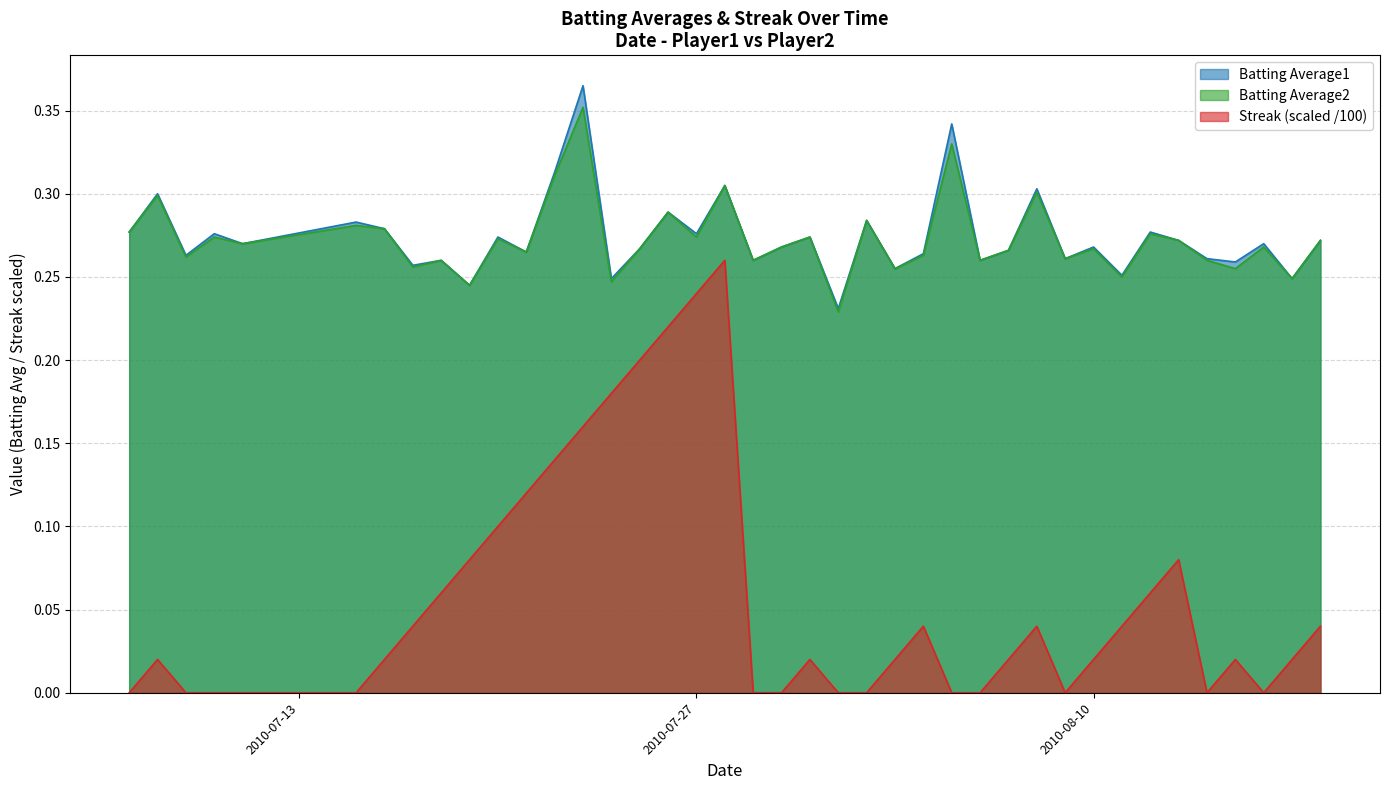

List the labels in order of Batting Average1 value, smallest first.

2010-08-01, 2010-07-19, 2010-07-24, 2010-08-17, 2010-08-11, 2010-08-03, 2010-07-17, 2010-08-15, 2010-07-18, 2010-07-29, 2010-08-06, 2010-08-09, 2010-08-14, 2010-07-09, 2010-08-04, 2010-07-21, 2010-08-07, 2010-07-25, 2010-07-30, 2010-08-10, 2010-07-11, 2010-08-16, 2010-08-13, 2010-08-18, 2010-07-20, 2010-07-31, 2010-07-10, 2010-07-27, 2010-07-07, 2010-08-12, 2010-07-16, 2010-07-15, 2010-08-02, 2010-07-26, 2010-07-08, 2010-08-08, 2010-07-28, 2010-07-22, 2010-08-05, 2010-07-23